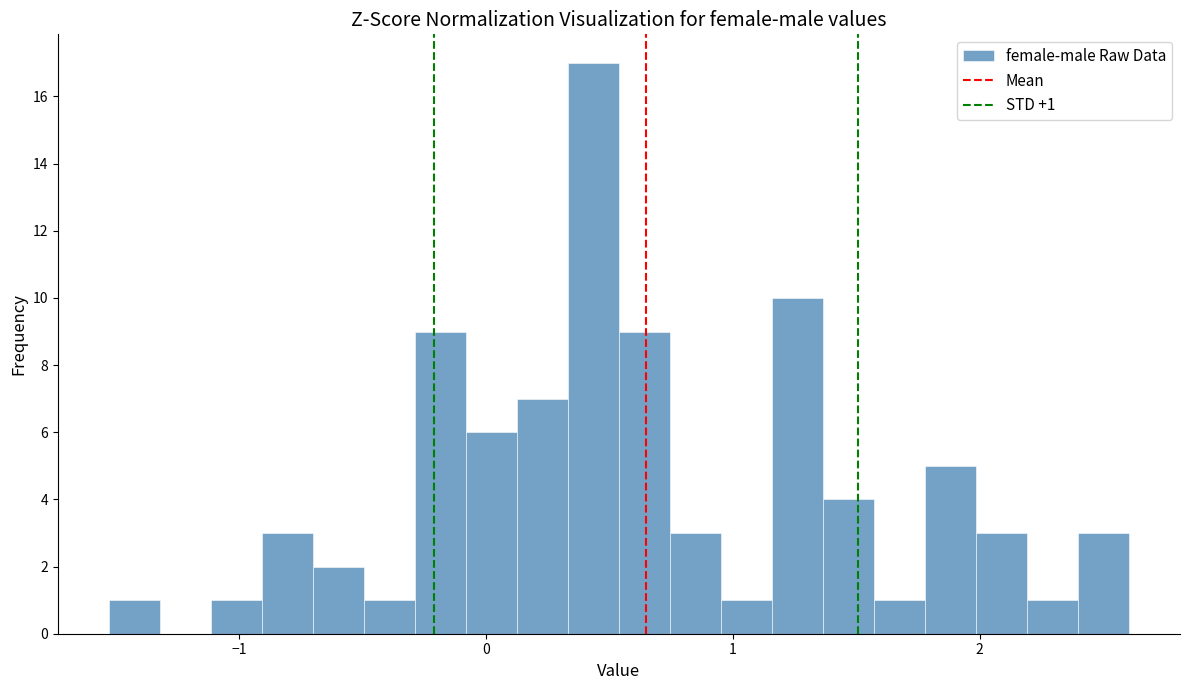

Read against the x-axis, roughly where is the centre of the tallest bar?

0.4